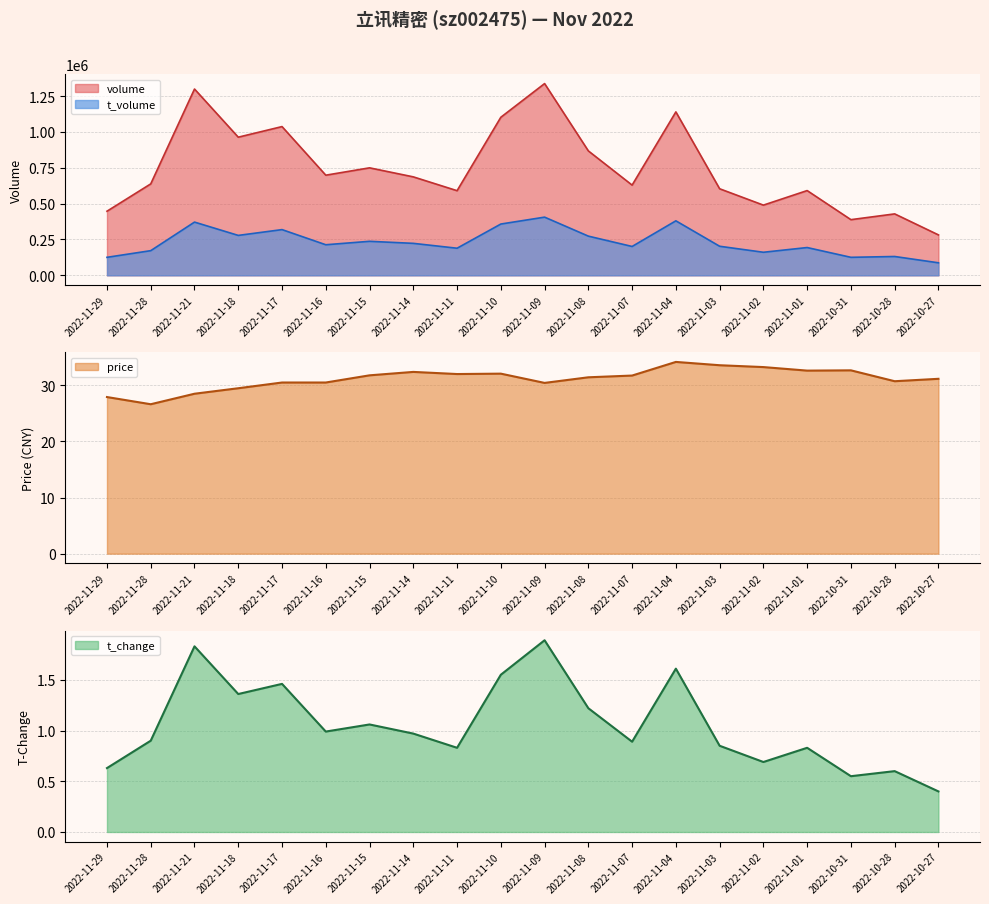

How many interior local peaks does the t_volume series have?

7